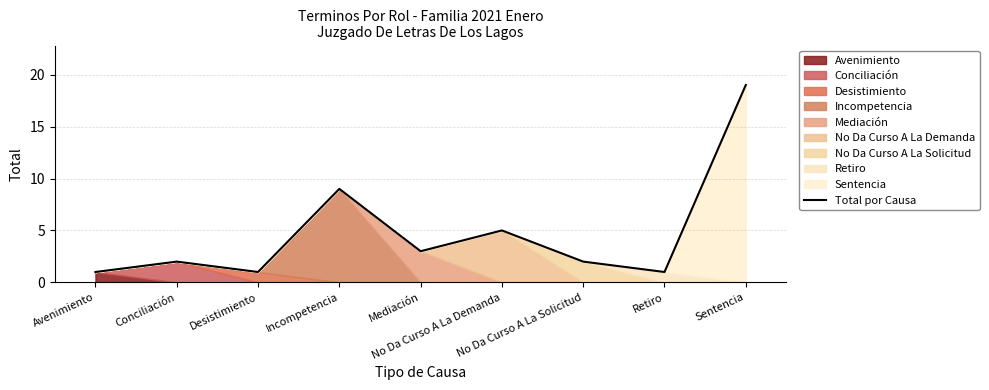

What is the value of the 2nd point from the left?

2